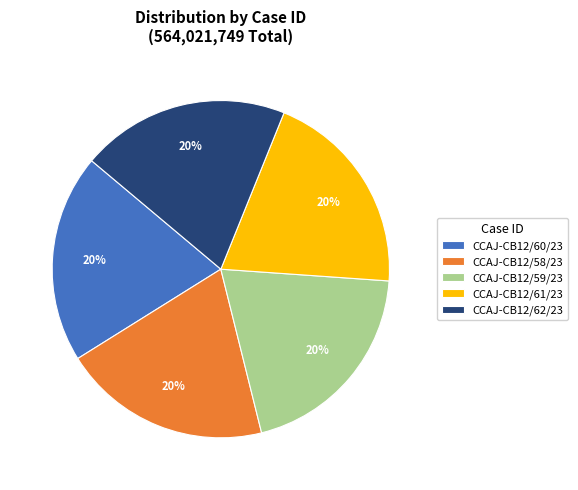

Does CCAJ-CB12/62/23 account for over 50% of the chart?

No